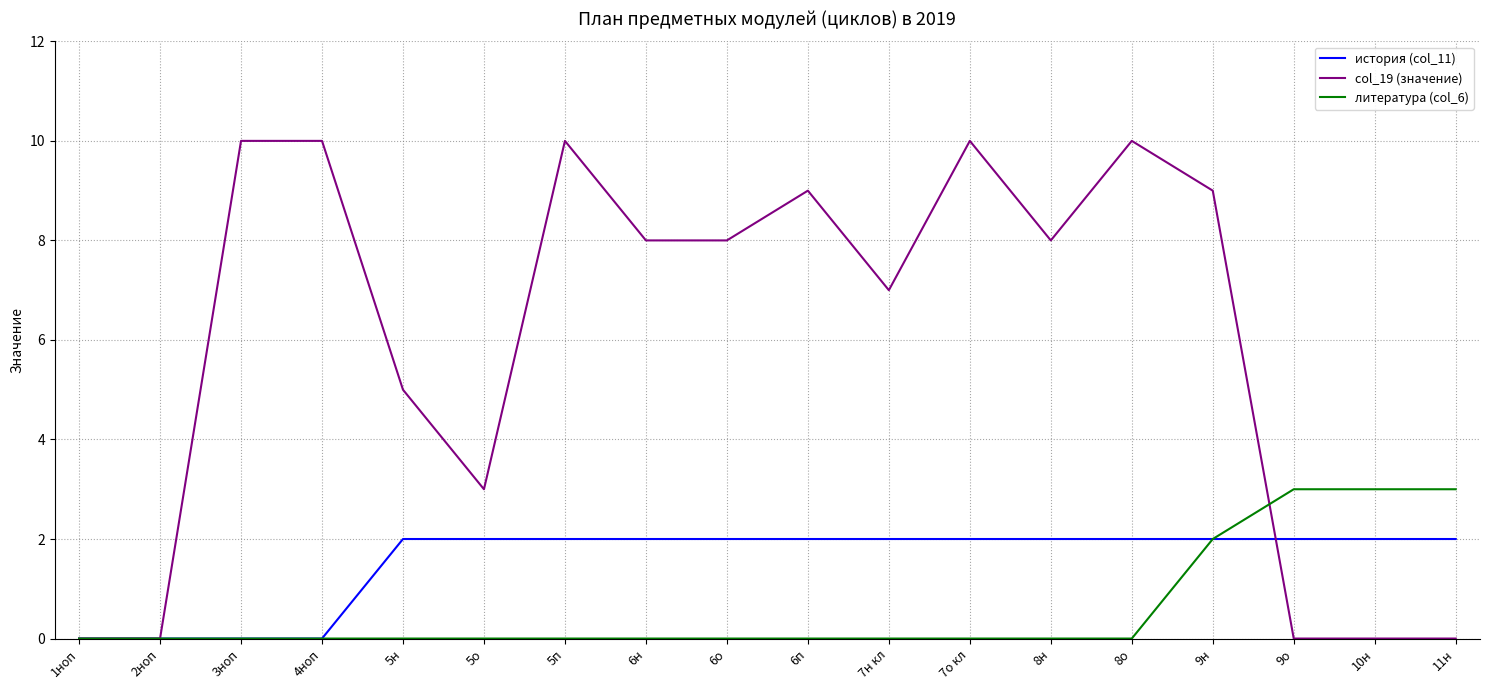

At which category is the sum across all series the highest?

9н